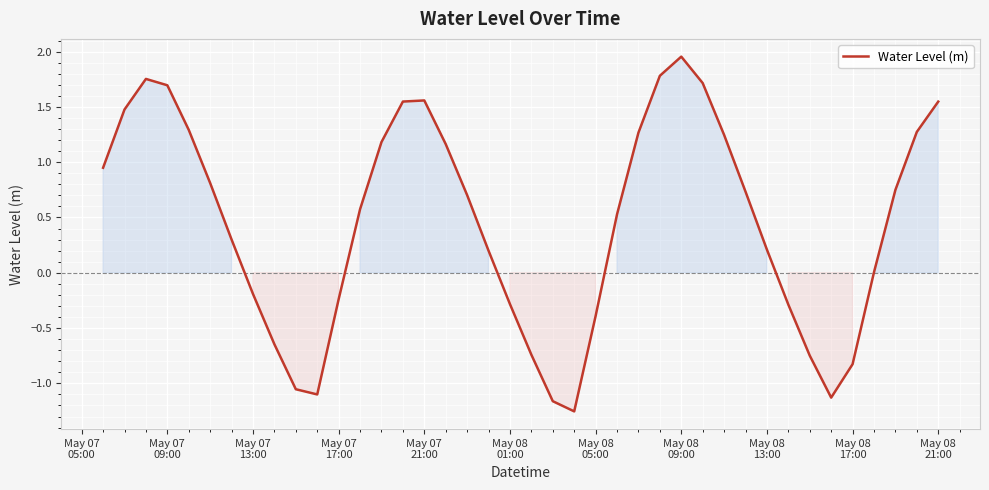

What is the difference between the maximum and minimum values?

3.2